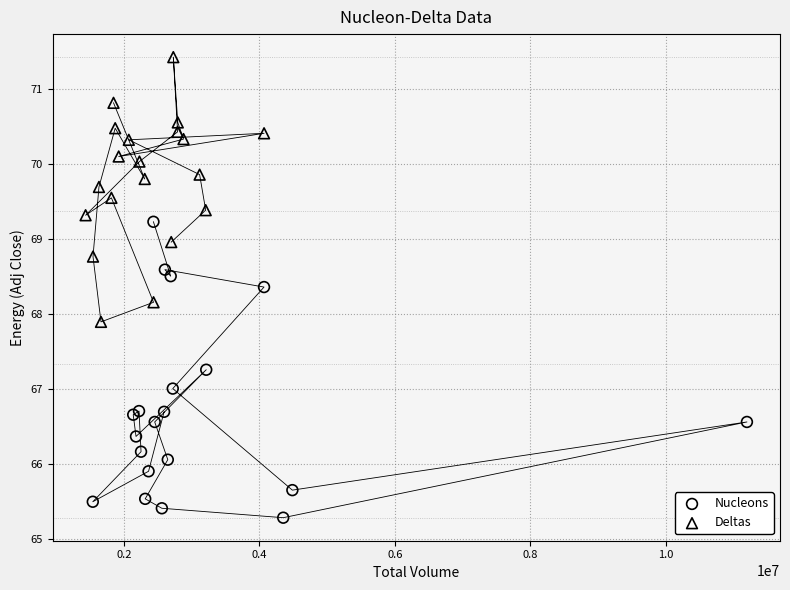

Which series contains the lowest Y value?

Nucleons